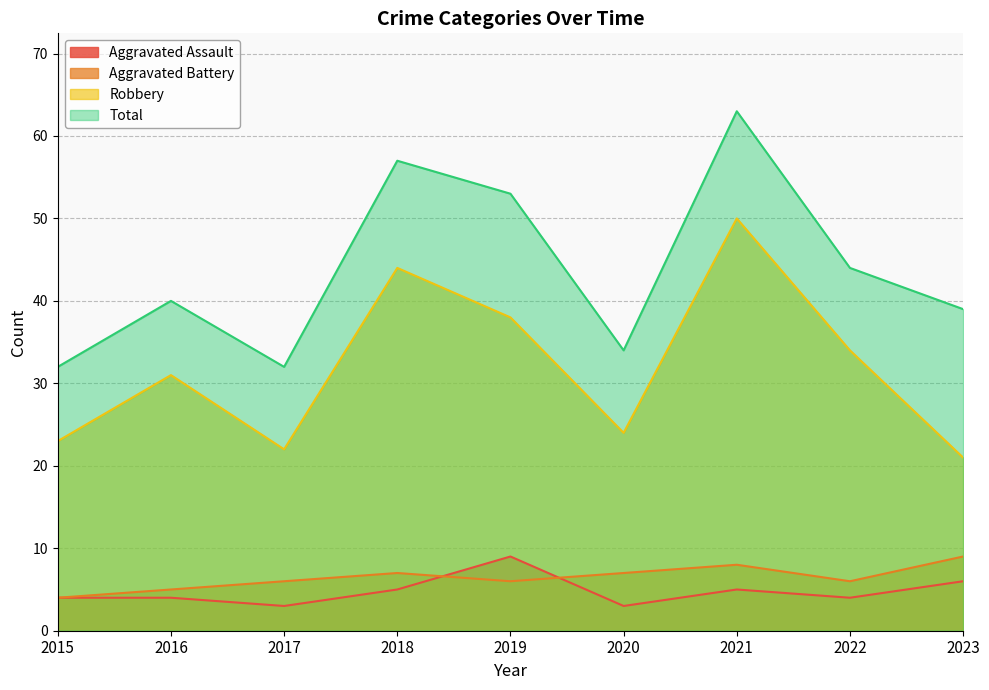

True or false: Aggravated Assault and Total intersect in this chart.

False